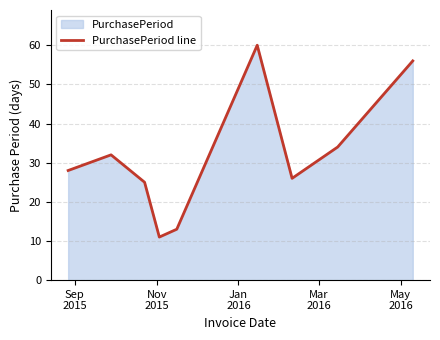

What is the smallest value displayed?

11